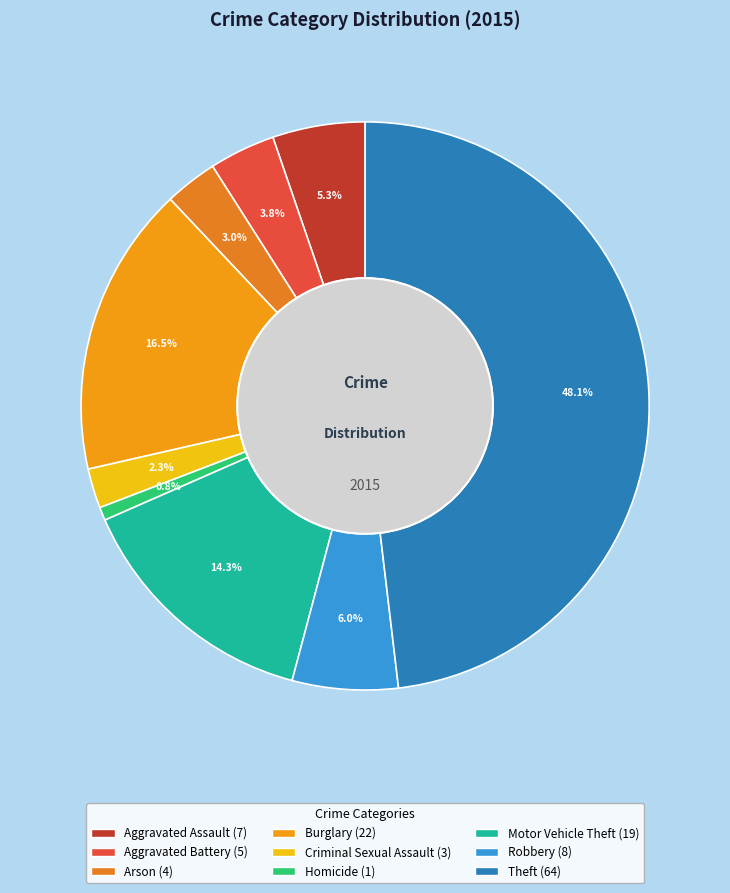

Is there any slice that represents more than half of the pie?

No